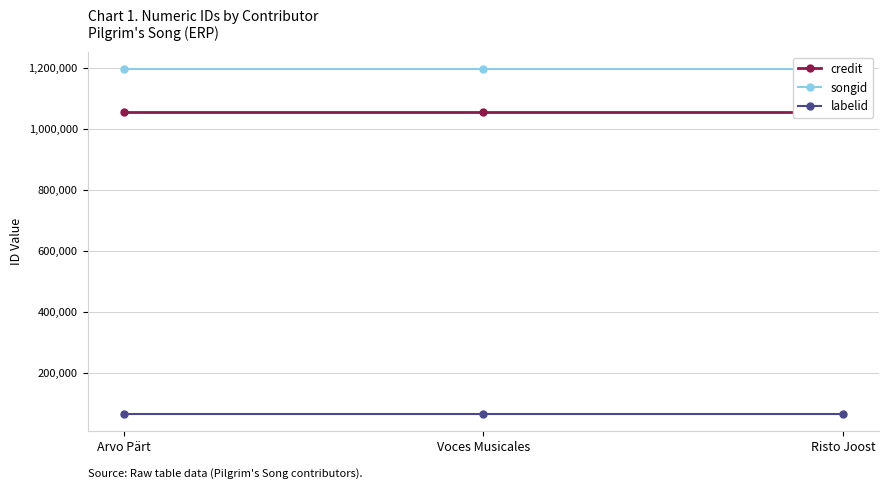

Which series has the largest range (max minus min)?

credit